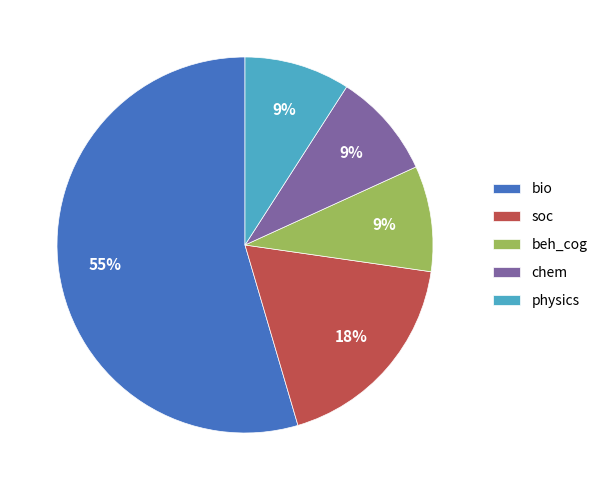

How many segments does this pie chart have?

5